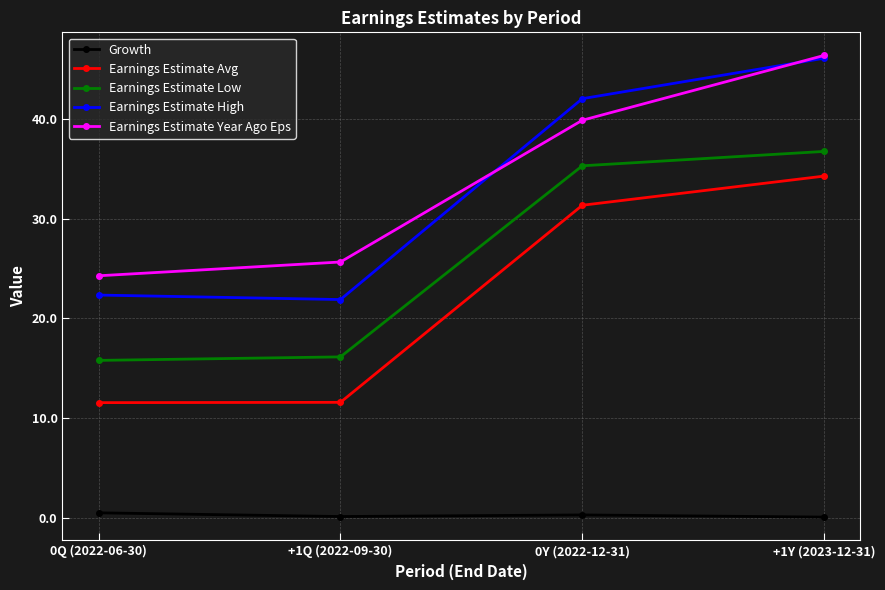

What position from the right is +1Y (2023-12-31)?

1